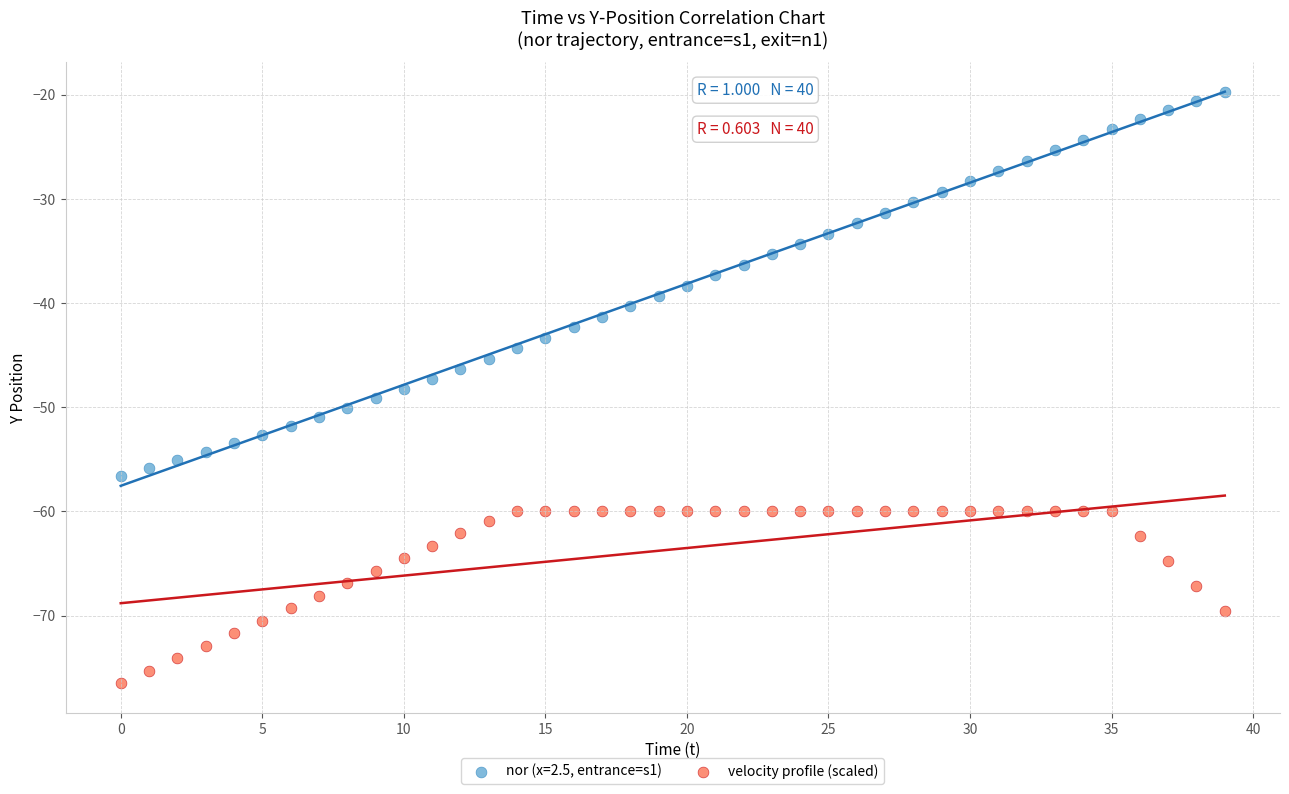

Which series reaches the minimum Y coordinate?

velocity profile (scaled)